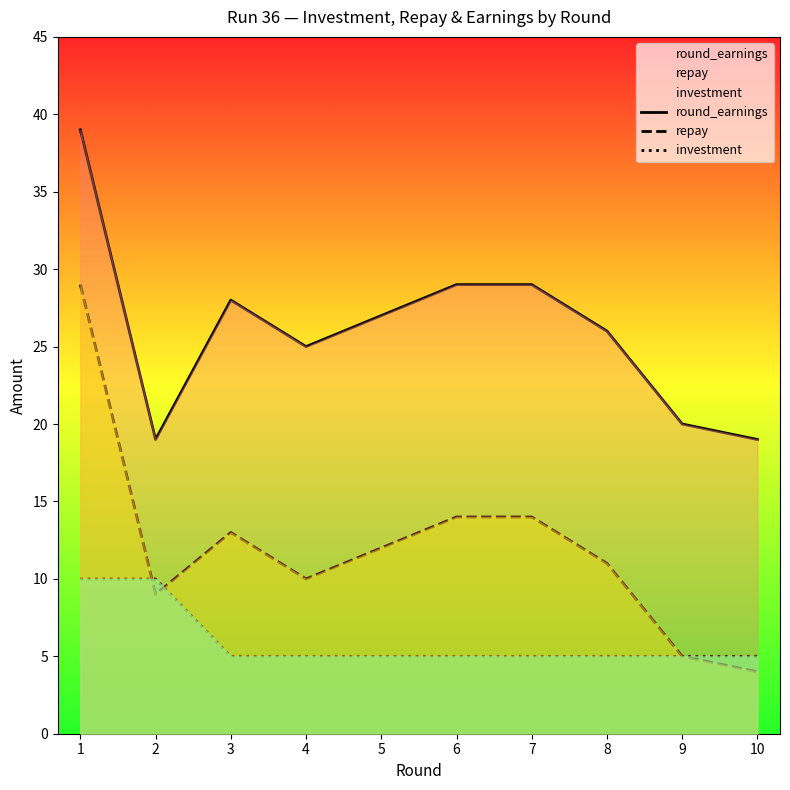

Where is round_earnings nearest to the value 29?

6